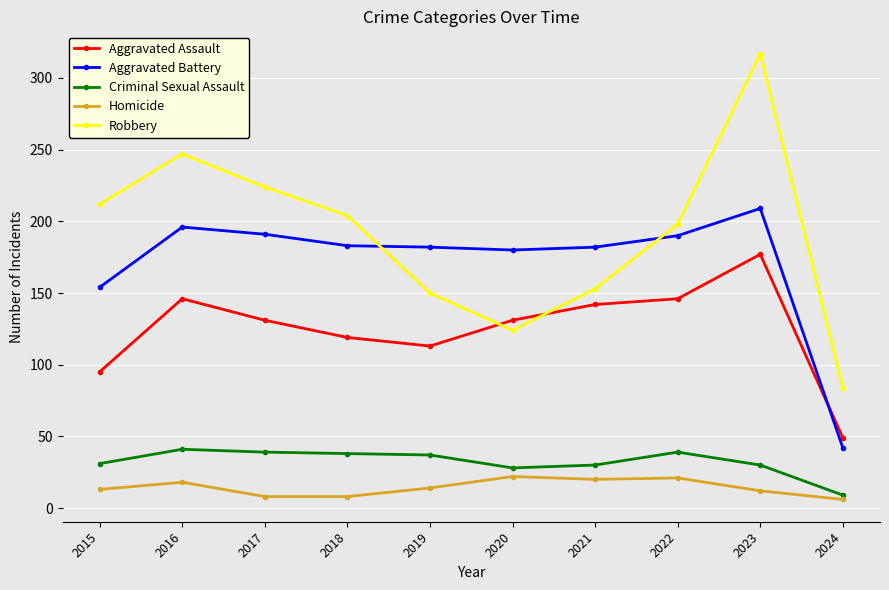

At which label does Aggravated Battery reach its minimum?

2024